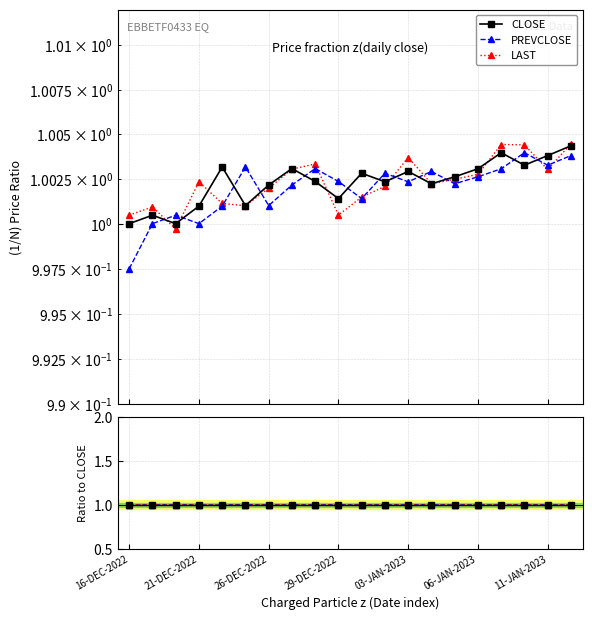

How many interior local peaks does the PREVCLOSE series have?

6